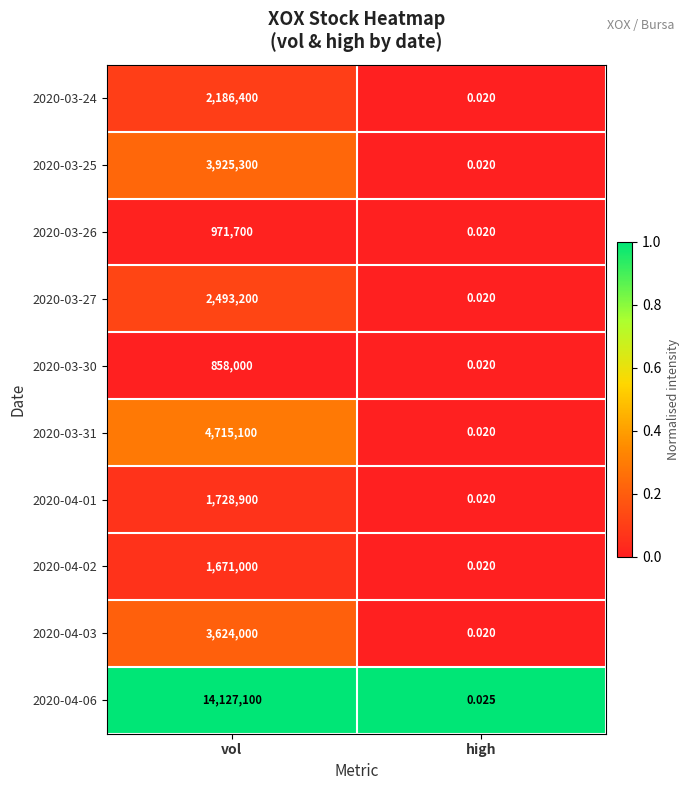

Is the value of 2020-04-03 at high greater than the value of 2020-03-26 at vol?

No